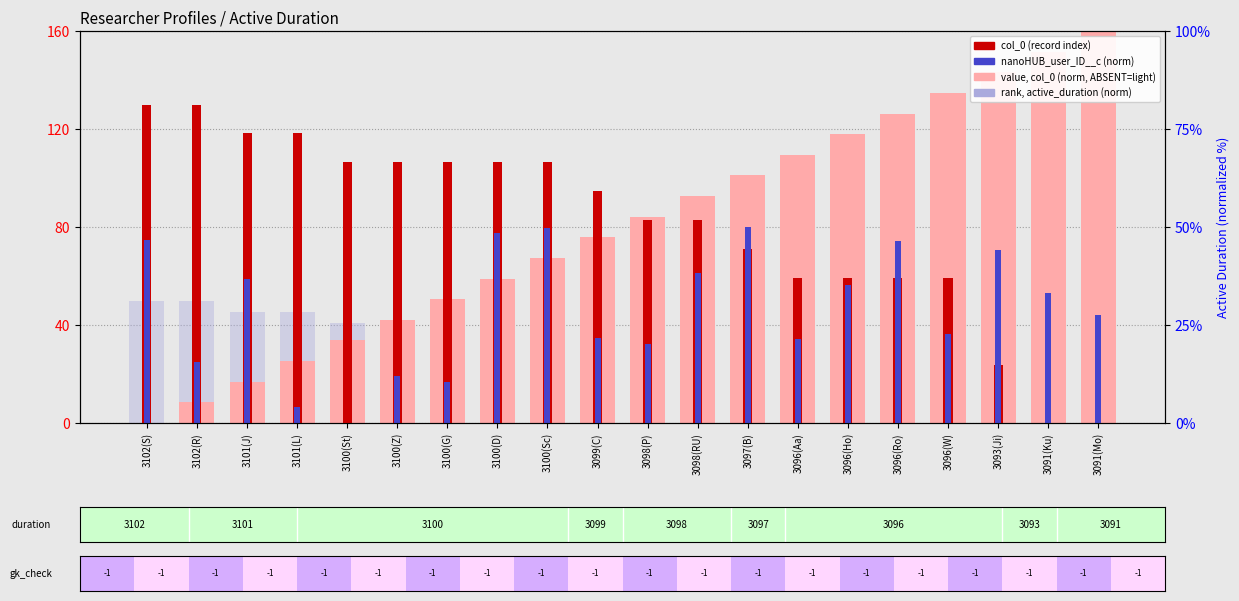

Is the value of rank, active_duration (norm) at 3101(J) greater than the value of nanoHUB_user_ID__c (norm) at 3100(G)?

Yes